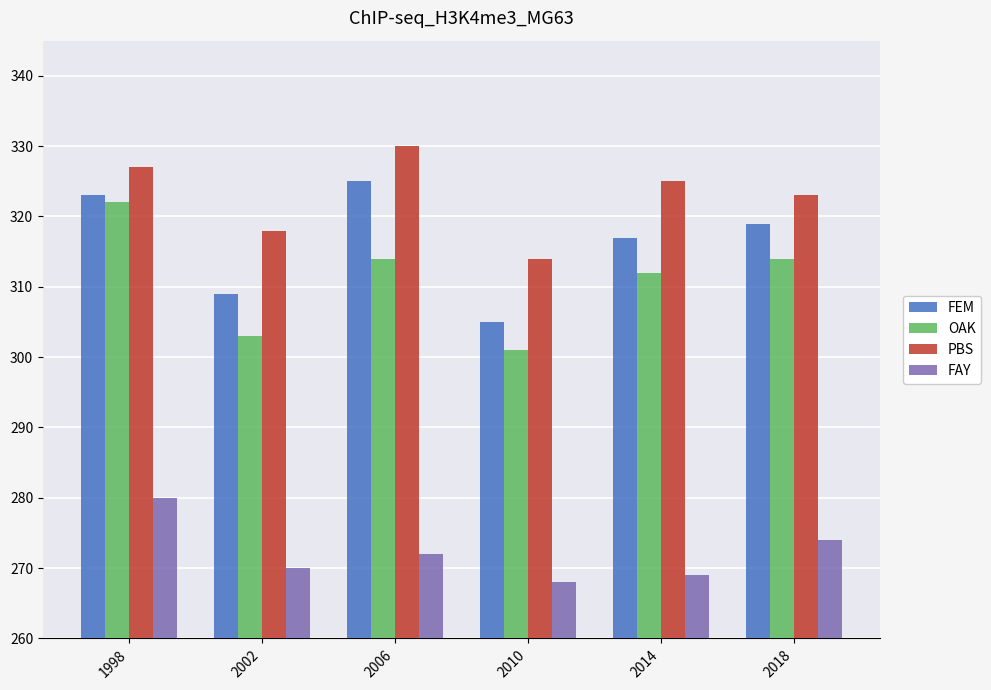

Reading left to right, transcribe all the data shown in this chart.

FEM: 323	309	325	305	317	319
OAK: 322	303	314	301	312	314
PBS: 327	318	330	314	325	323
FAY: 280	270	272	268	269	274